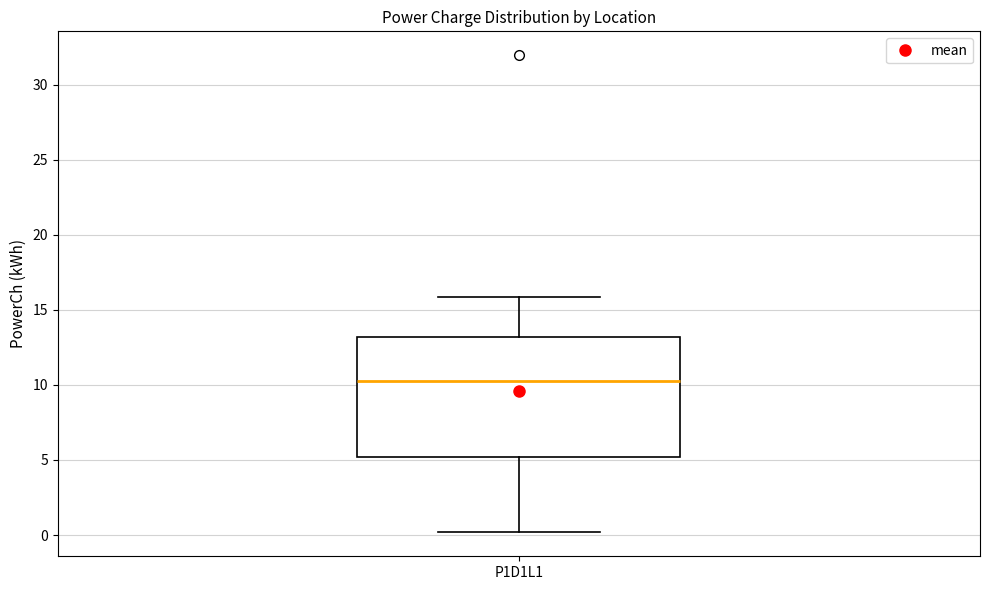

Transcribe this box plot: give where the median line is, the range the box spans, and where the two whiskers end, as read against the y-axis. The values are not printed on the chart, so give them approximately, as read against the axis.

median 10.5, box 5.0 to 13.0, whiskers 0.0 to 16.0